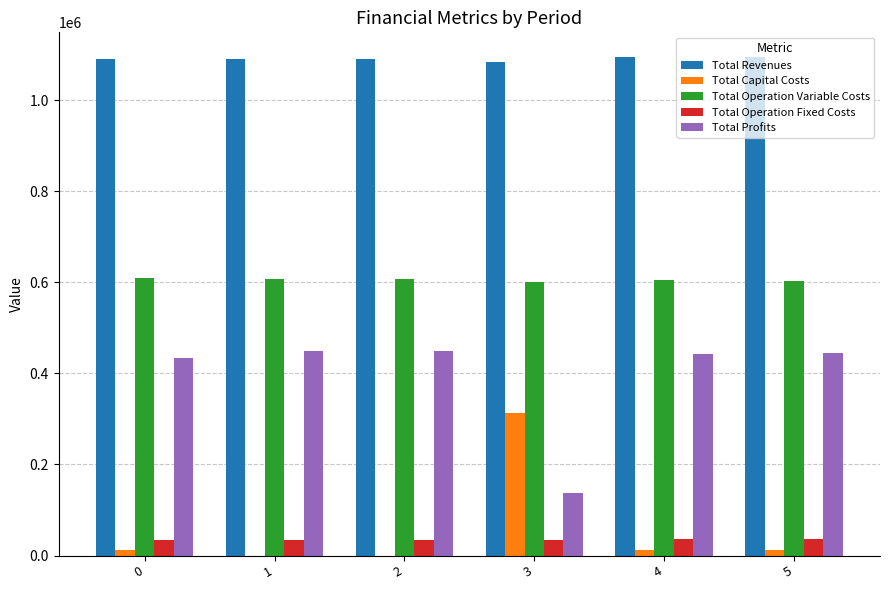

What is the maximum value for Total Operation Variable Costs?

610258.0